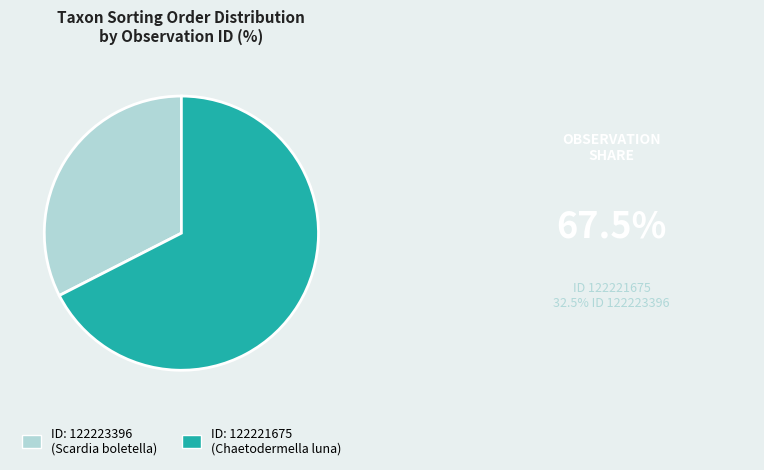

Which has a higher value, ID: 122221675 (Chaetodermella luna) or ID: 122223396 (Scardia boletella)?

ID: 122221675 (Chaetodermella luna)